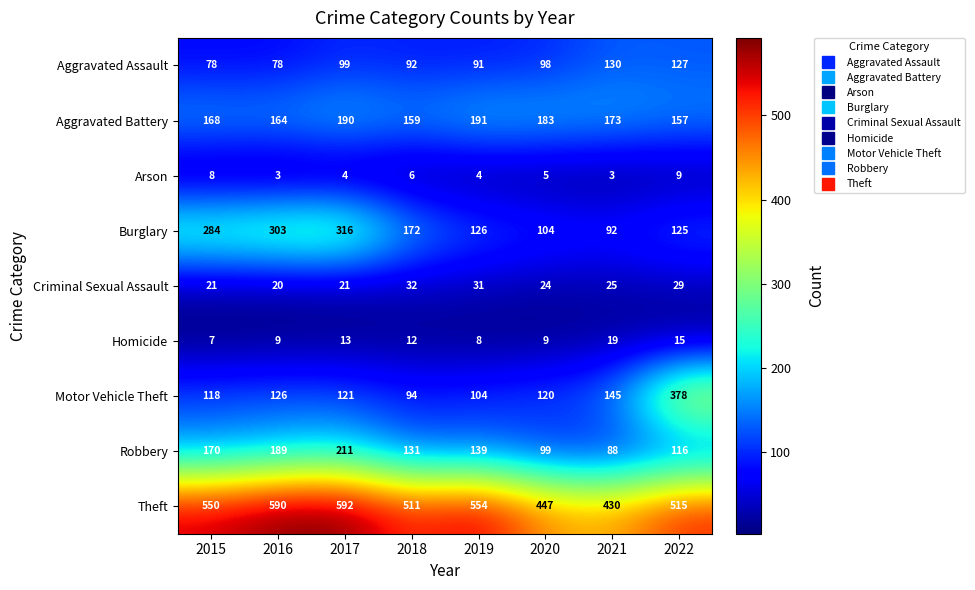

What is the total value across all series at 2019?

1248